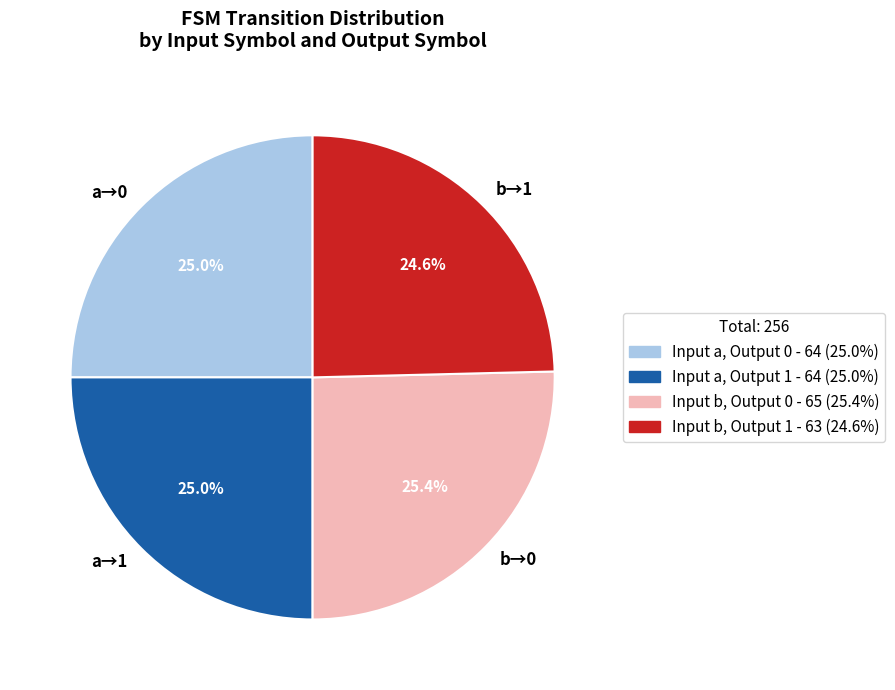

What is the ratio of the value at b→1 to the value at b→0?

1.0